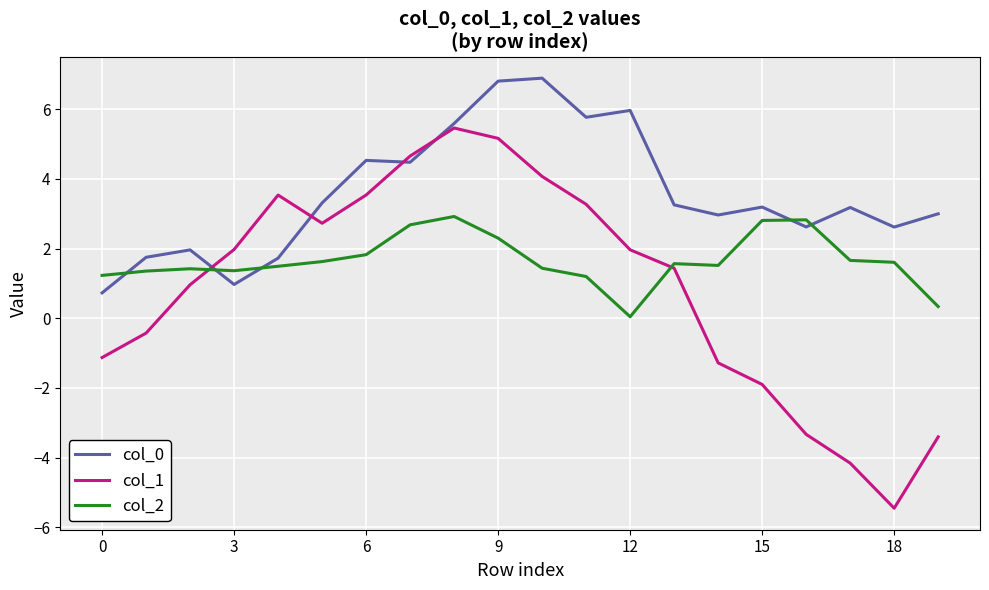

What is the minimum value shown in the chart?

-5.5